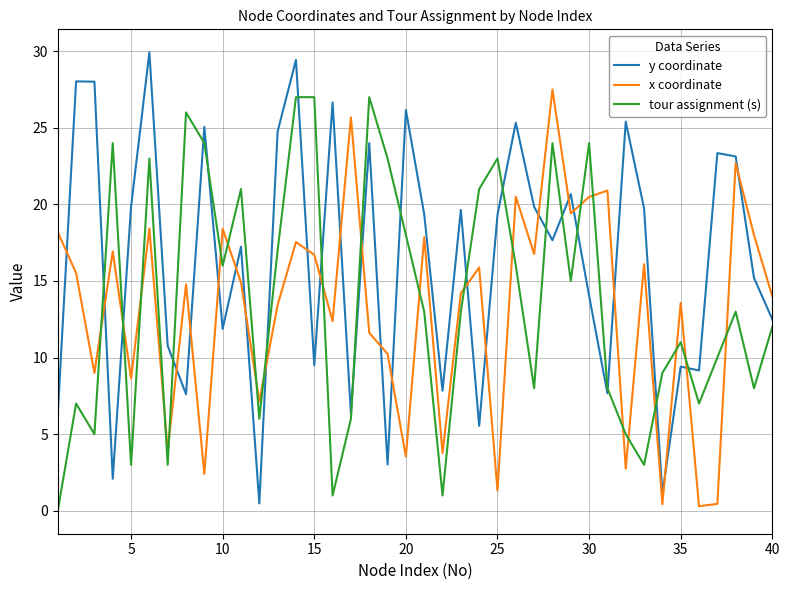

What is the difference between the maximum and minimum values in the x coordinate series?

27.2